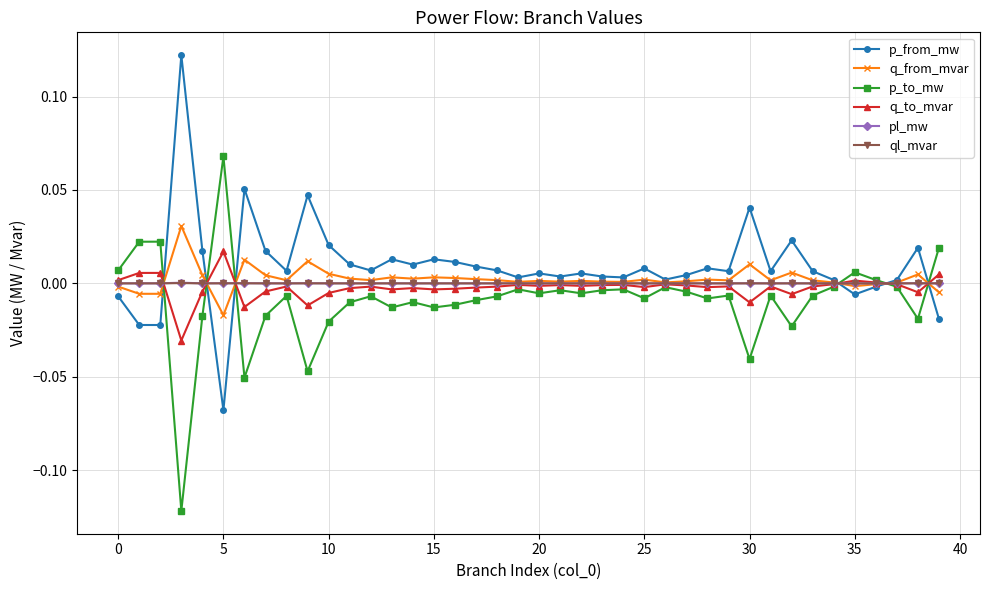

True or false: q_from_mvar has more than 2 interior local peaks.

True